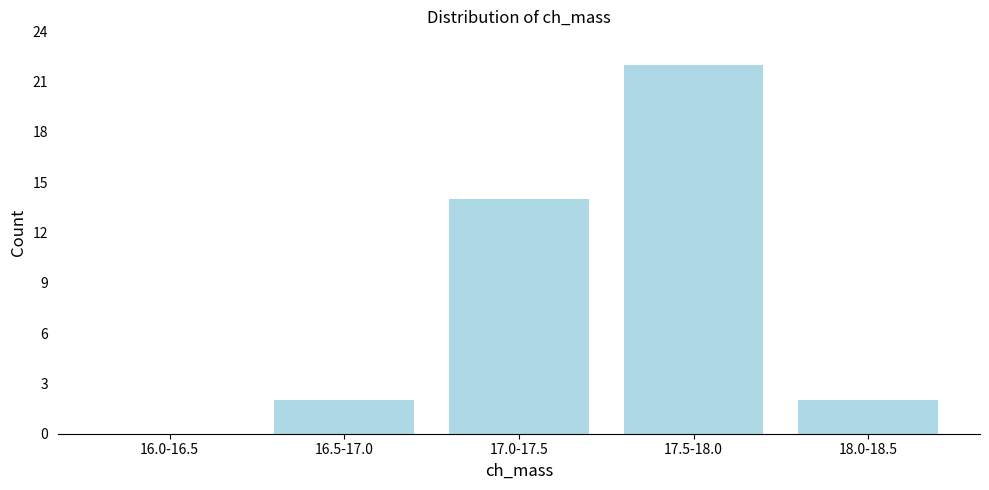

Reading left to right, extract all data points from this chart.

16.0-16.5=0	16.5-17.0=2	17.0-17.5=14	17.5-18.0=22	18.0-18.5=2